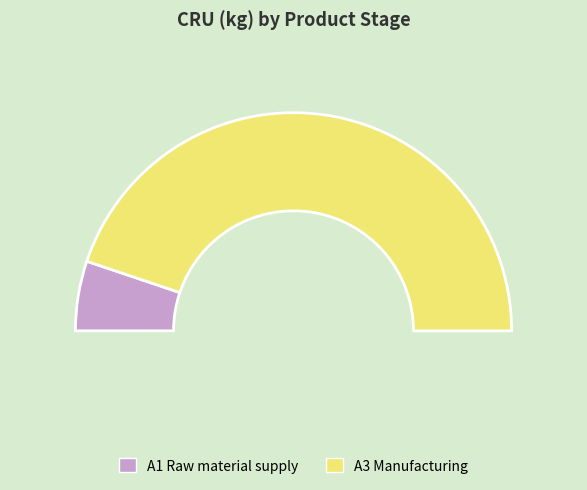

To the nearest percent, what percentage of the pie is A1 Raw material supply?

10%